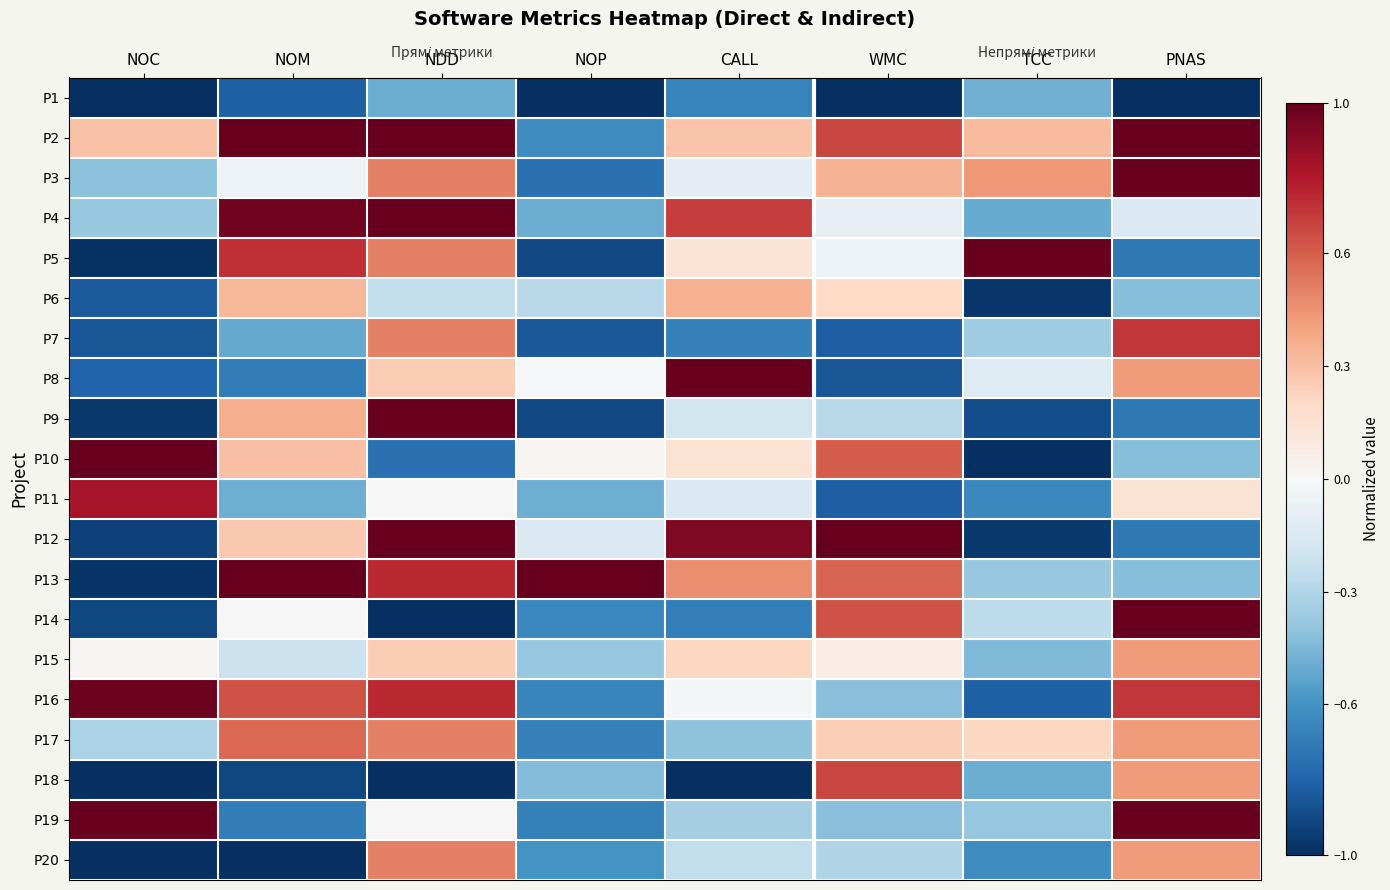

Reading right to left, transcribe all the data shown in this chart.

P1: PNAS=-1.0	TCC=-0.5	WMC=-1.0	CALL=-0.7	NOP=-1.0	NDD=-0.5	NOM=-0.8	NOC=-1.0
P2: PNAS=1.0	TCC=0.3	WMC=0.7	CALL=0.3	NOP=-0.6	NDD=1.0	NOM=1.0	NOC=0.3
P3: PNAS=1.0	TCC=0.4	WMC=0.3	CALL=-0.1	NOP=-0.7	NDD=0.5	NOM=-0.1	NOC=-0.4
P4: PNAS=-0.1	TCC=-0.5	WMC=-0.1	CALL=0.7	NOP=-0.5	NDD=1.0	NOM=1.0	NOC=-0.4
P5: PNAS=-0.7	TCC=1.0	WMC=-0.1	CALL=0.1	NOP=-0.9	NDD=0.5	NOM=0.7	NOC=-1.0
P6: PNAS=-0.4	TCC=-1.0	WMC=0.2	CALL=0.4	NOP=-0.3	NDD=-0.2	NOM=0.3	NOC=-0.8
P7: PNAS=0.7	TCC=-0.4	WMC=-0.8	CALL=-0.7	NOP=-0.8	NDD=0.5	NOM=-0.5	NOC=-0.9
P8: PNAS=0.4	TCC=-0.1	WMC=-0.9	CALL=1.0	NOP=-0.0	NDD=0.2	NOM=-0.7	NOC=-0.8
P9: PNAS=-0.7	TCC=-0.9	WMC=-0.3	CALL=-0.2	NOP=-0.9	NDD=1.0	NOM=0.4	NOC=-1.0
P10: PNAS=-0.4	TCC=-1.0	WMC=0.6	CALL=0.1	NOP=0.0	NDD=-0.8	NOM=0.3	NOC=1.0
P11: PNAS=0.1	TCC=-0.6	WMC=-0.8	CALL=-0.1	NOP=-0.5	NDD=0.0	NOM=-0.5	NOC=0.8
P12: PNAS=-0.7	TCC=-1.0	WMC=1.0	CALL=0.9	NOP=-0.1	NDD=1.0	NOM=0.3	NOC=-0.9
P13: PNAS=-0.4	TCC=-0.4	WMC=0.6	CALL=0.5	NOP=1.0	NDD=0.8	NOM=1.0	NOC=-1.0
P14: PNAS=1.0	TCC=-0.3	WMC=0.6	CALL=-0.7	NOP=-0.6	NDD=-1.0	NOM=0.0	NOC=-0.9
P15: PNAS=0.4	TCC=-0.4	WMC=0.1	CALL=0.2	NOP=-0.4	NDD=0.2	NOM=-0.2	NOC=0.0
P16: PNAS=0.7	TCC=-0.8	WMC=-0.4	CALL=-0.0	NOP=-0.7	NDD=0.8	NOM=0.6	NOC=1.0
P17: PNAS=0.4	TCC=0.2	WMC=0.2	CALL=-0.4	NOP=-0.7	NDD=0.5	NOM=0.6	NOC=-0.3
P18: PNAS=0.4	TCC=-0.5	WMC=0.7	CALL=-1.0	NOP=-0.4	NDD=-1.0	NOM=-0.9	NOC=-1.0
P19: PNAS=1.0	TCC=-0.4	WMC=-0.4	CALL=-0.3	NOP=-0.7	NDD=0.0	NOM=-0.7	NOC=1.0
P20: PNAS=0.4	TCC=-0.6	WMC=-0.3	CALL=-0.2	NOP=-0.6	NDD=0.5	NOM=-1.0	NOC=-1.0